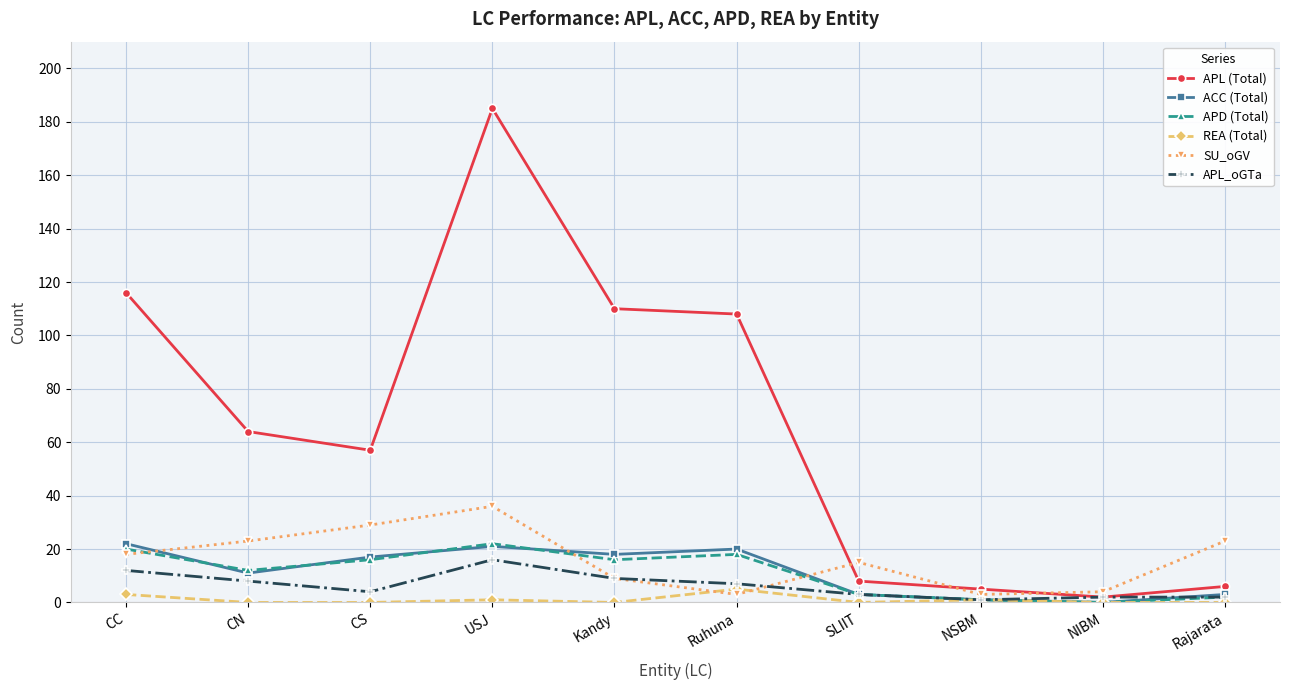

Which series has the widest spread of values?

APL (Total)